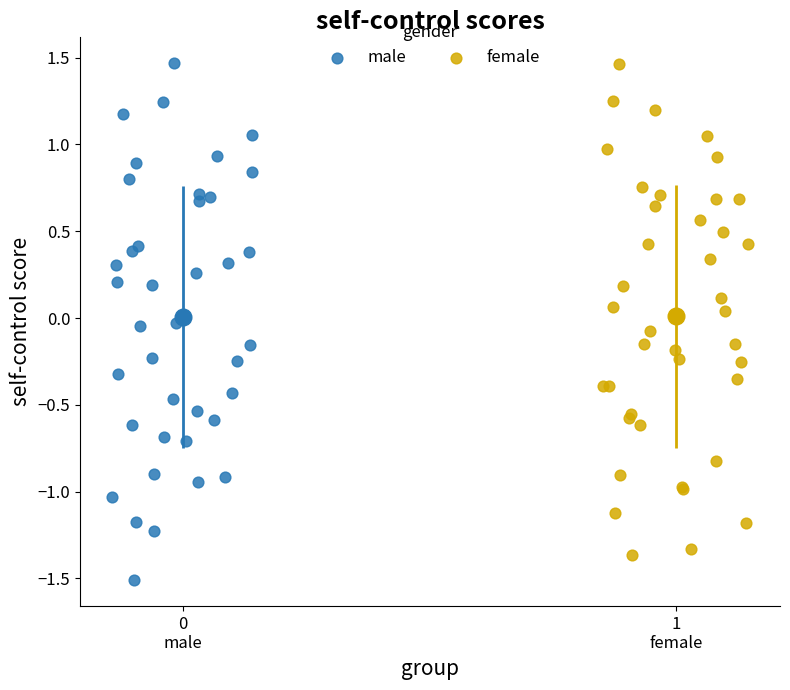

Which series reaches the minimum Y coordinate?

male